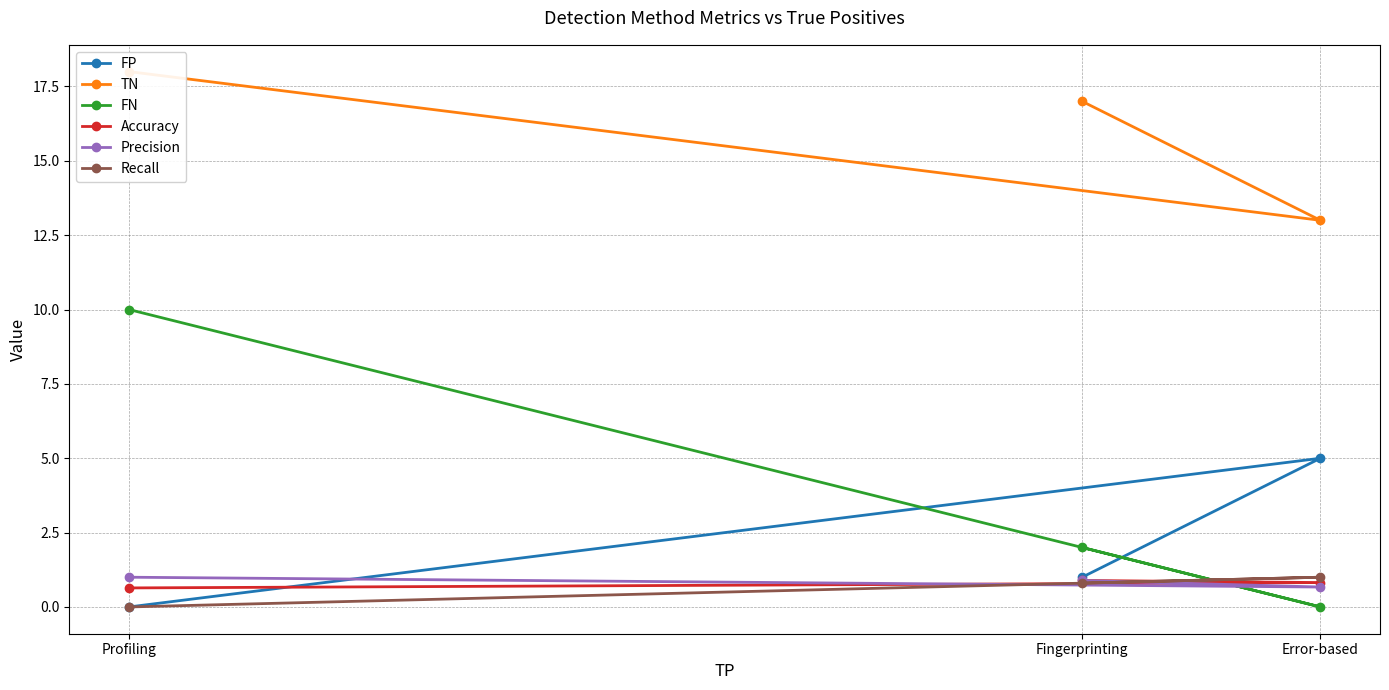

How many lines are shown in the chart?

6